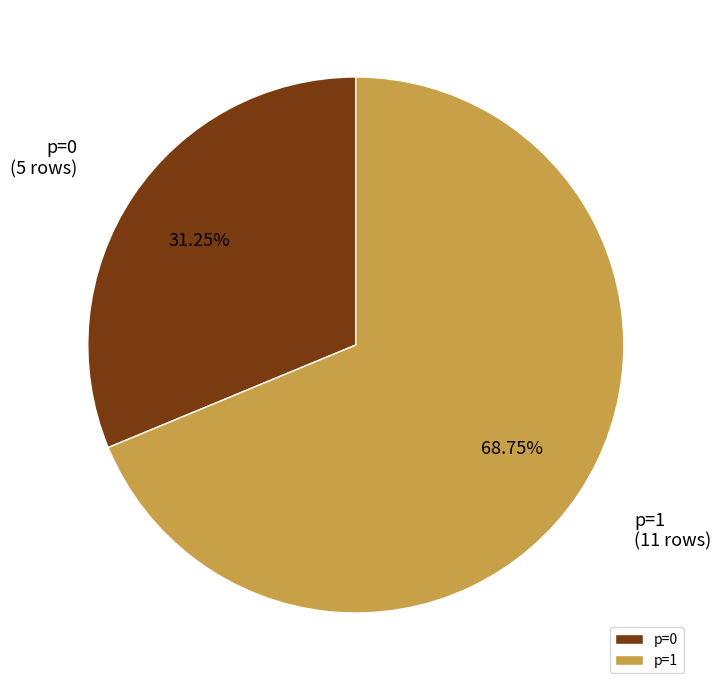

Which has a higher value, p=1 or p=0?

p=1